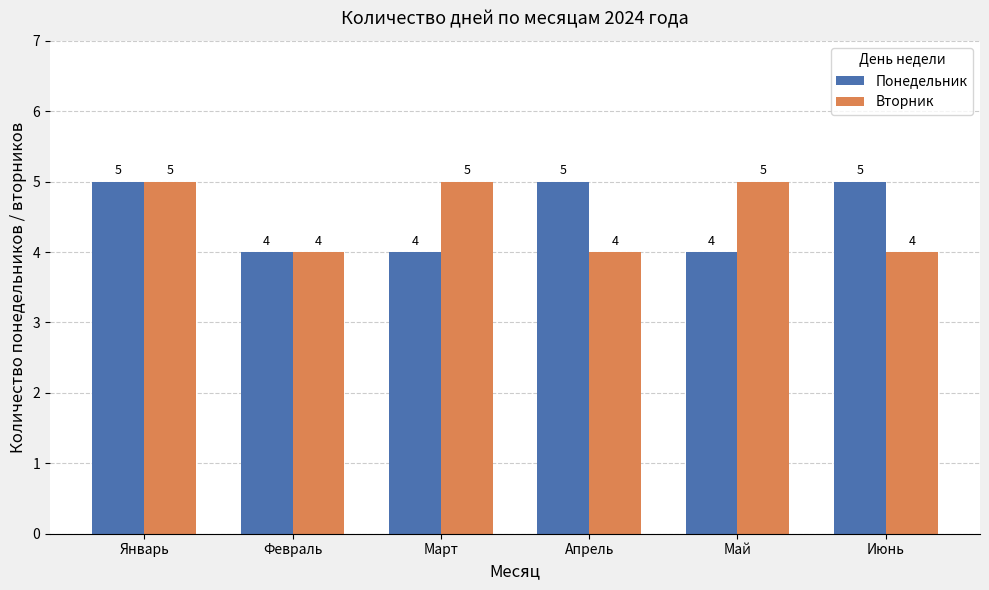

At which category is the sum across all series the highest?

Январь